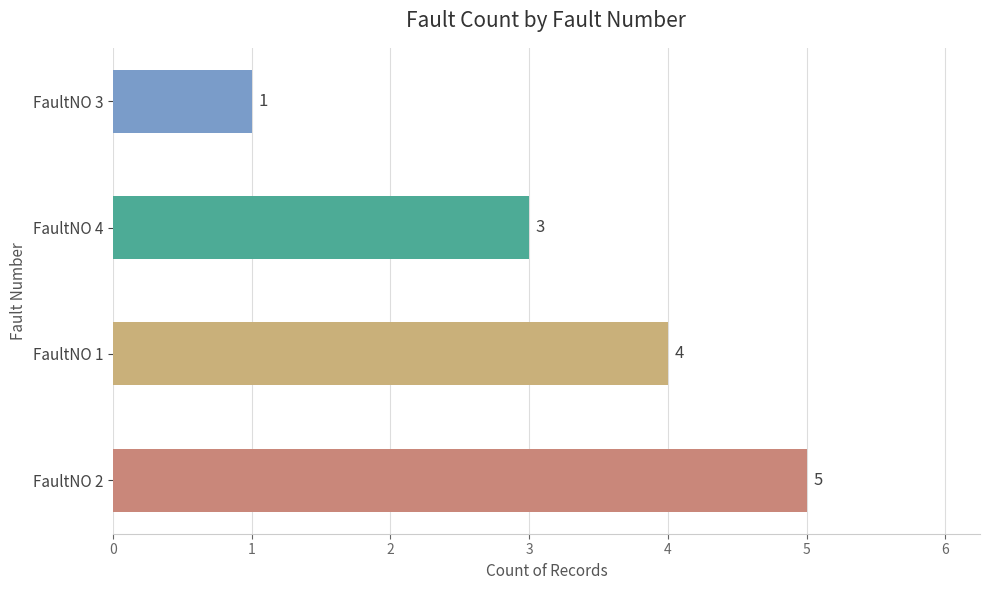

List the labels in order of value, largest first.

FaultNO 2, FaultNO 1, FaultNO 4, FaultNO 3